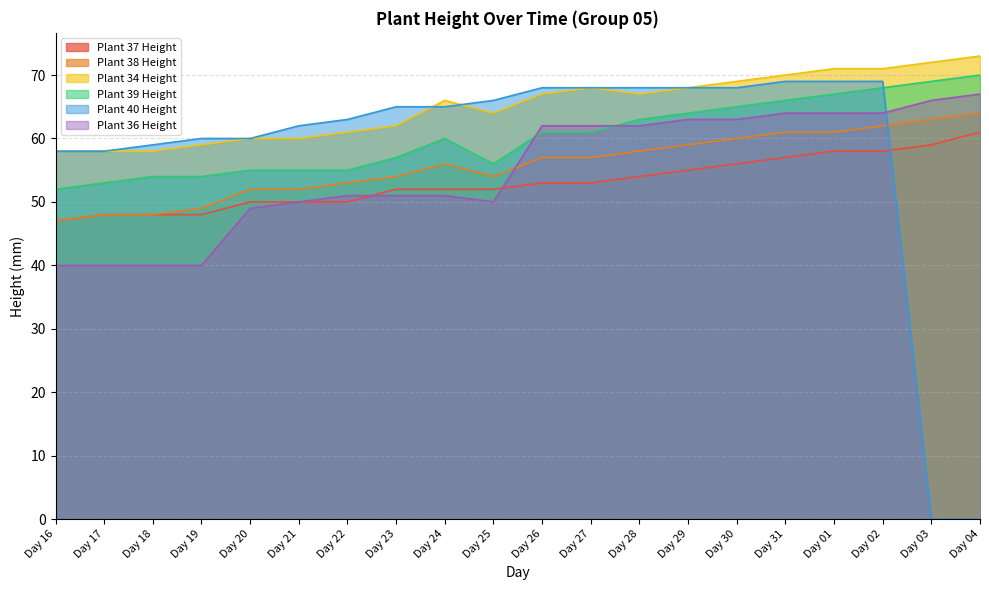

How many lines are shown in the chart?

6